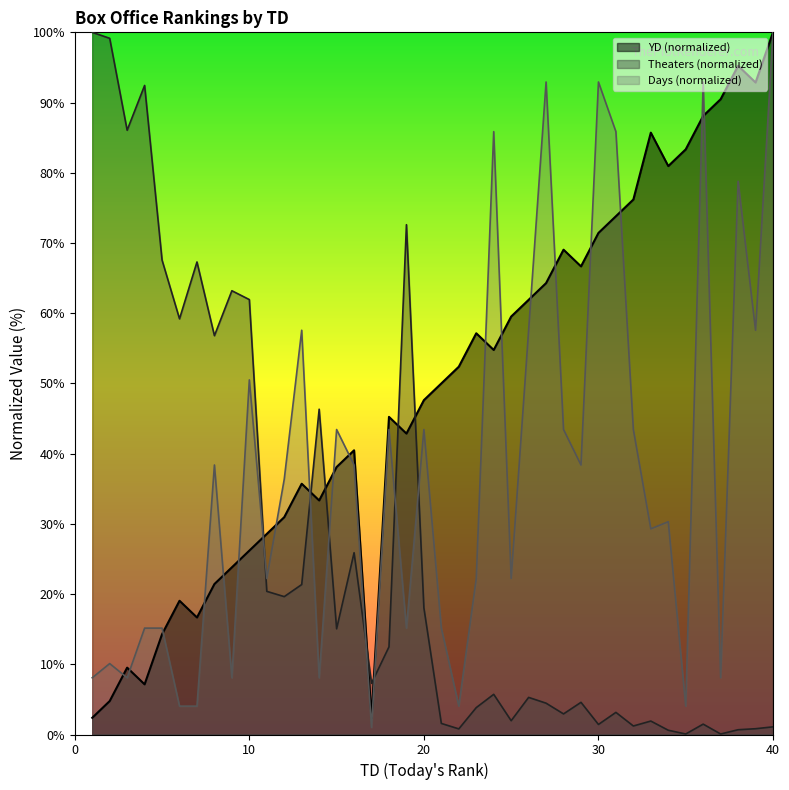

What is the total value across all series at 29?

109.6